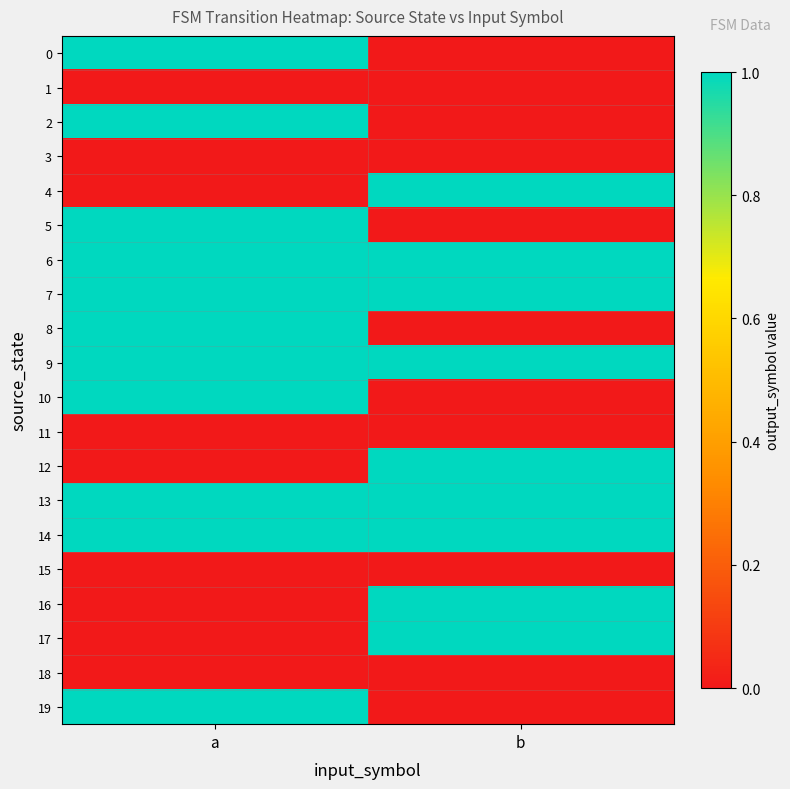

What is the difference between the highest and lowest values at b?

1